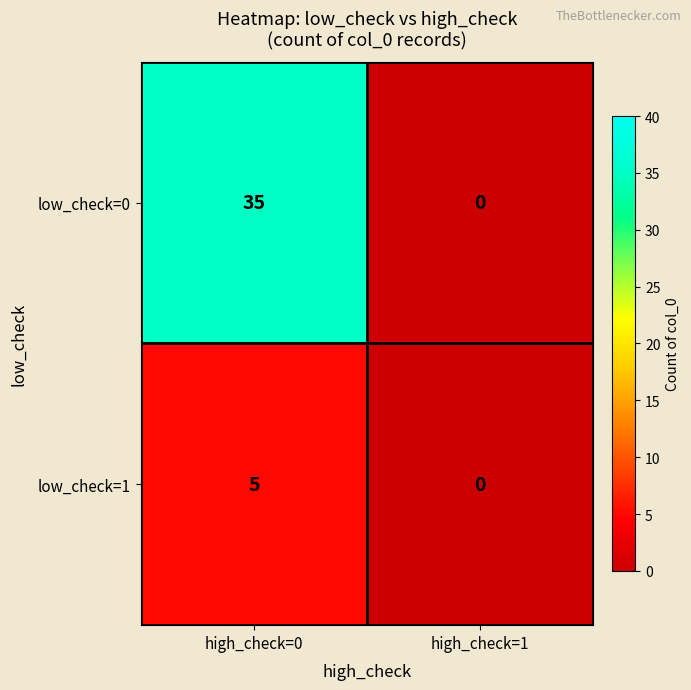

At how many categories does at least one series exceed 13?

1